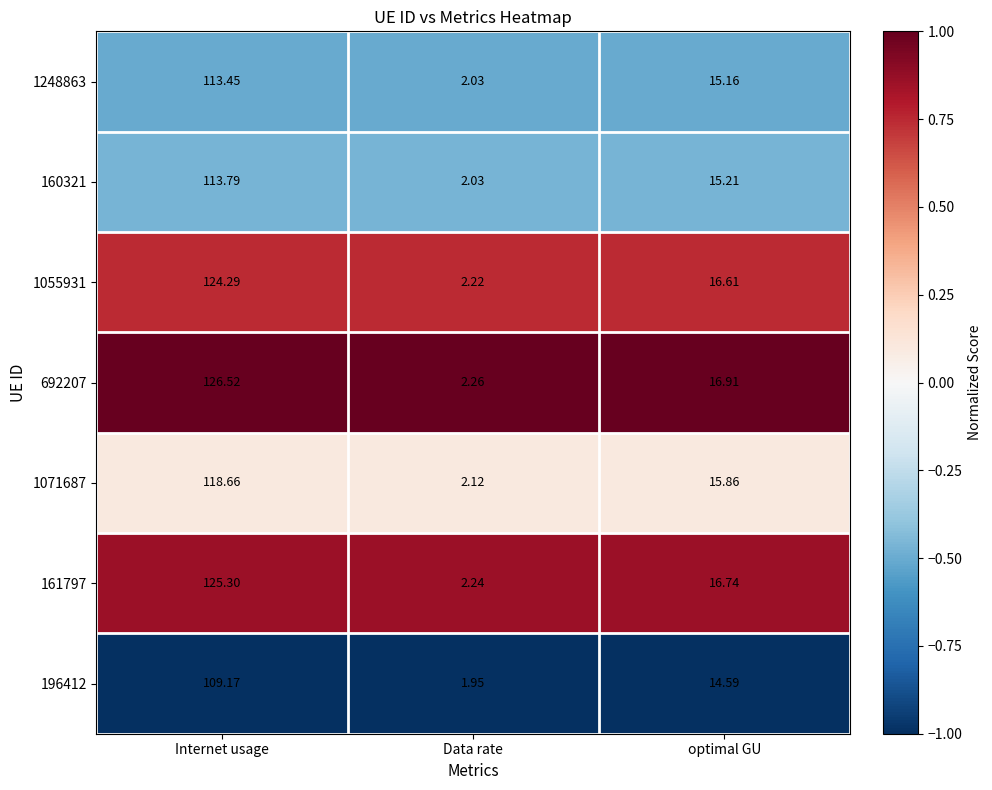

Between Internet usage and Data rate, which series saw the biggest shift?

692207